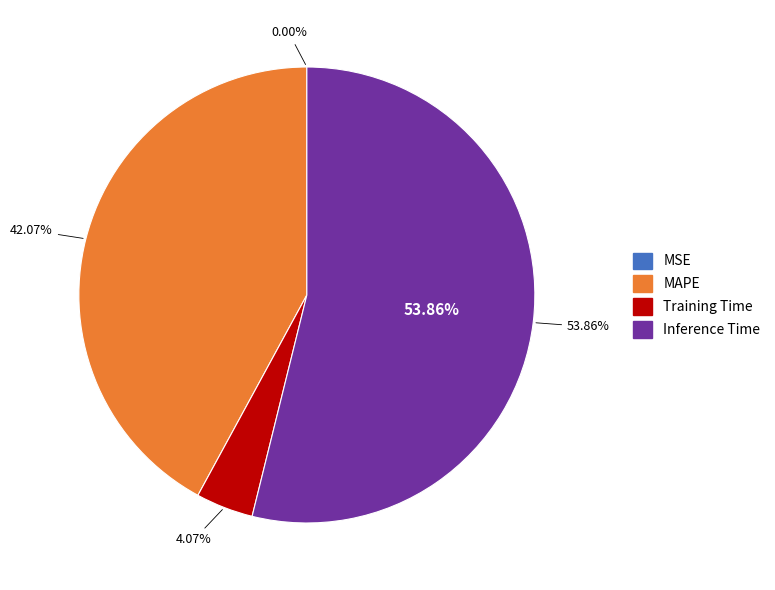

Which category has the biggest portion of the pie?

Inference Time